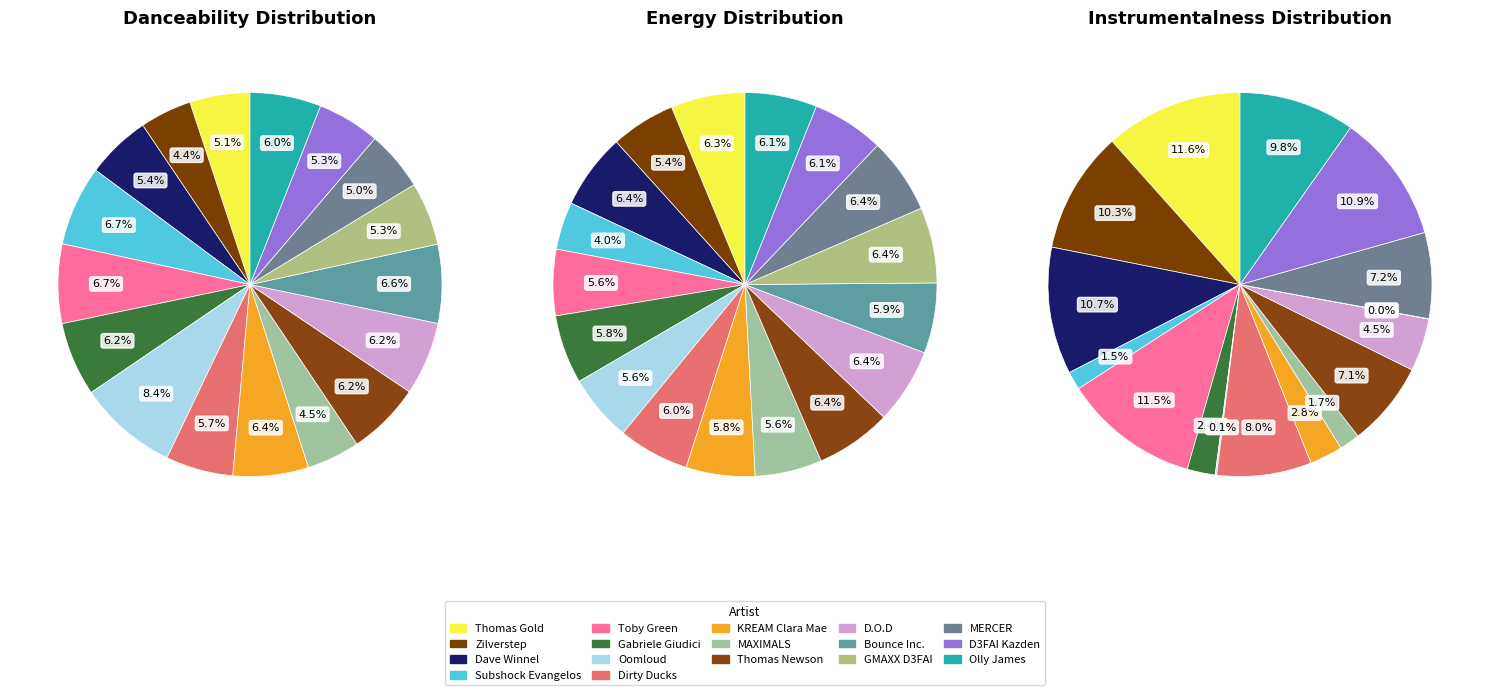

What percentage is the D3FAI Kazden slice, to the nearest percent?

11%